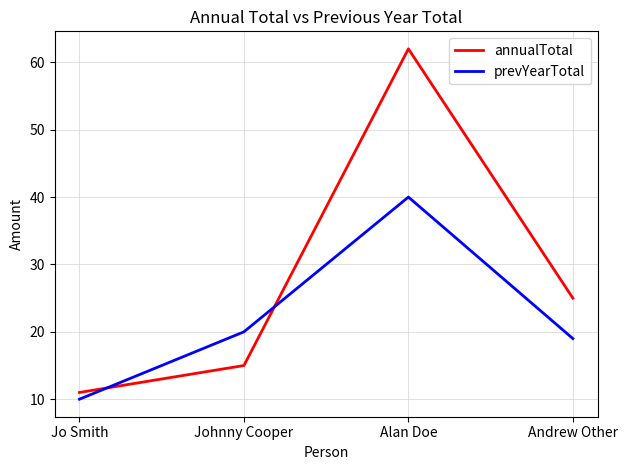

Which series has the largest total across all categories?

annualTotal